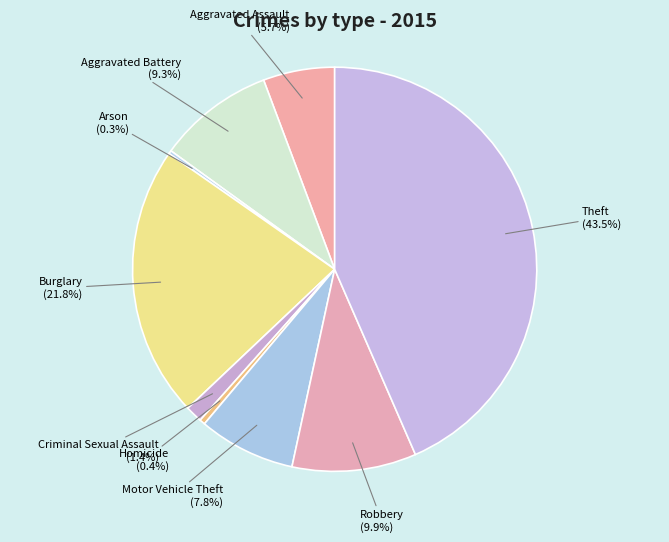

The Theft slice represents 31% of the pie. True or false?

False